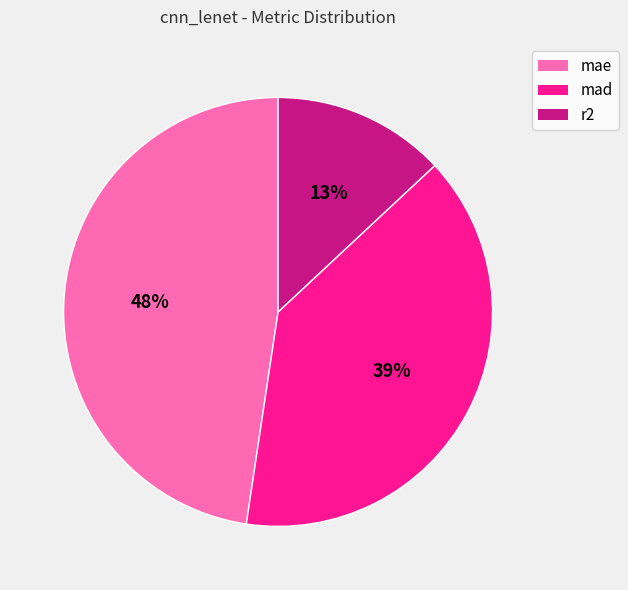

Does r2 represent more than half of the total?

No